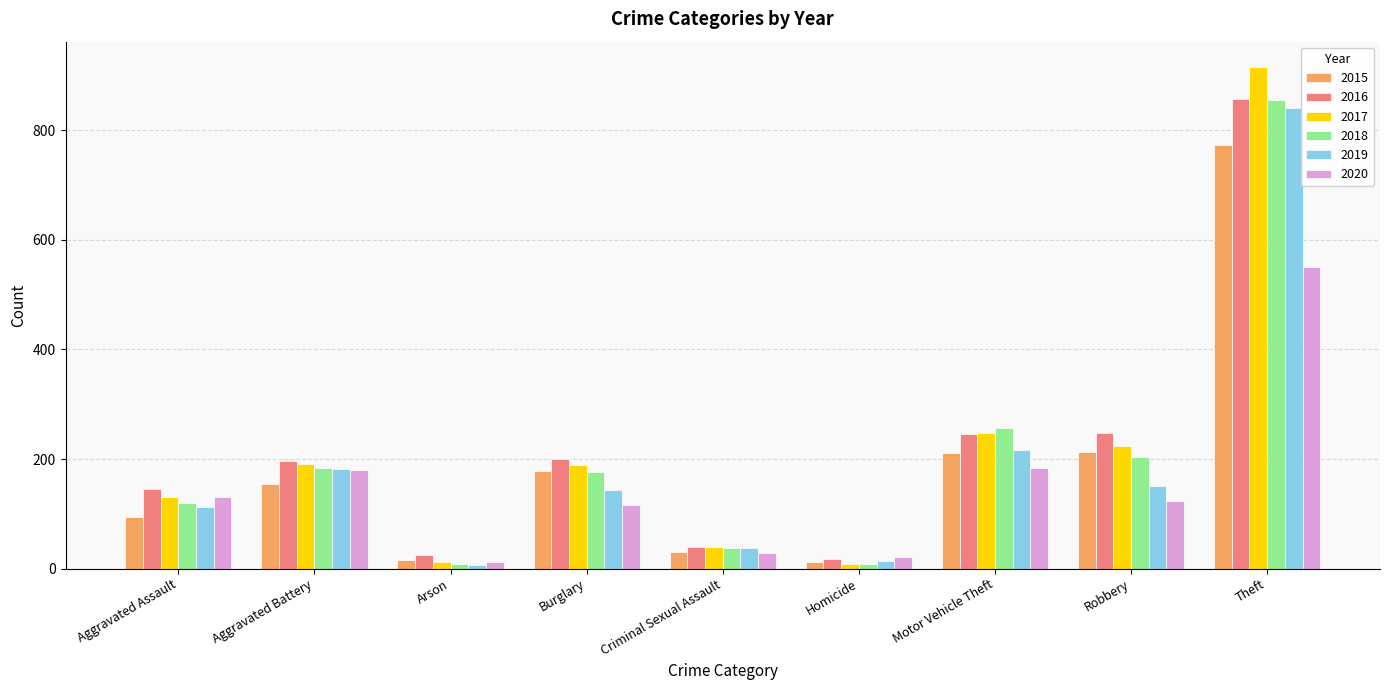

How many distinct data groups are displayed?

6